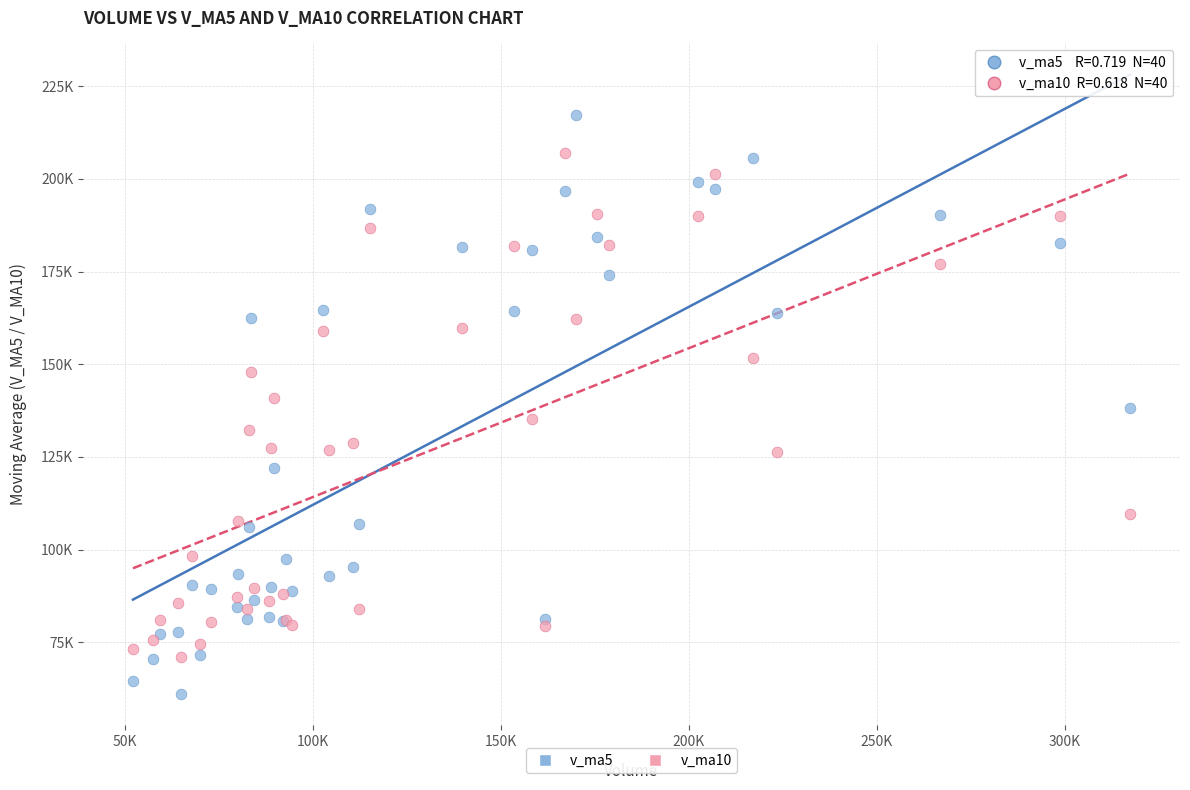

Which series contains the lowest Y value?

v_ma5